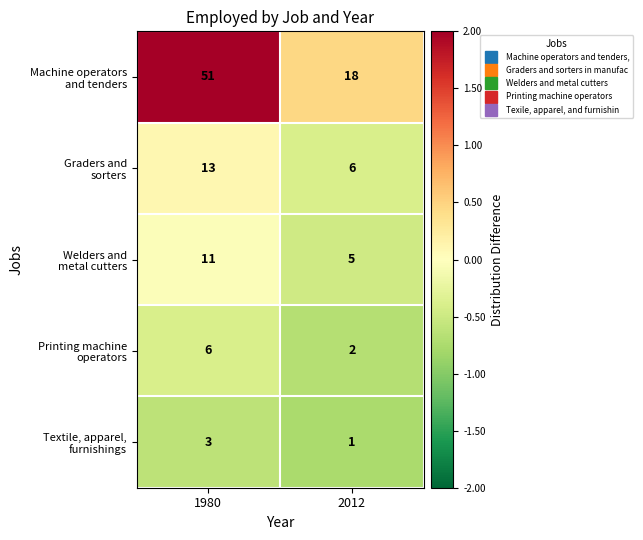

How many data points does each series have?

2